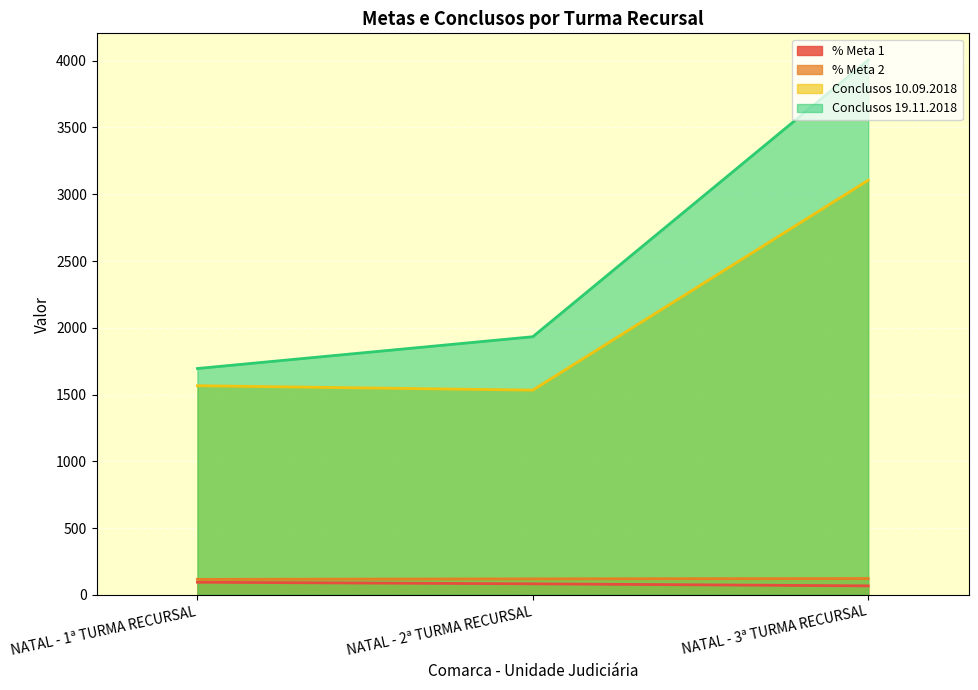

What is the label of the 1st point from the right?

NATAL - 3ª TURMA RECURSAL